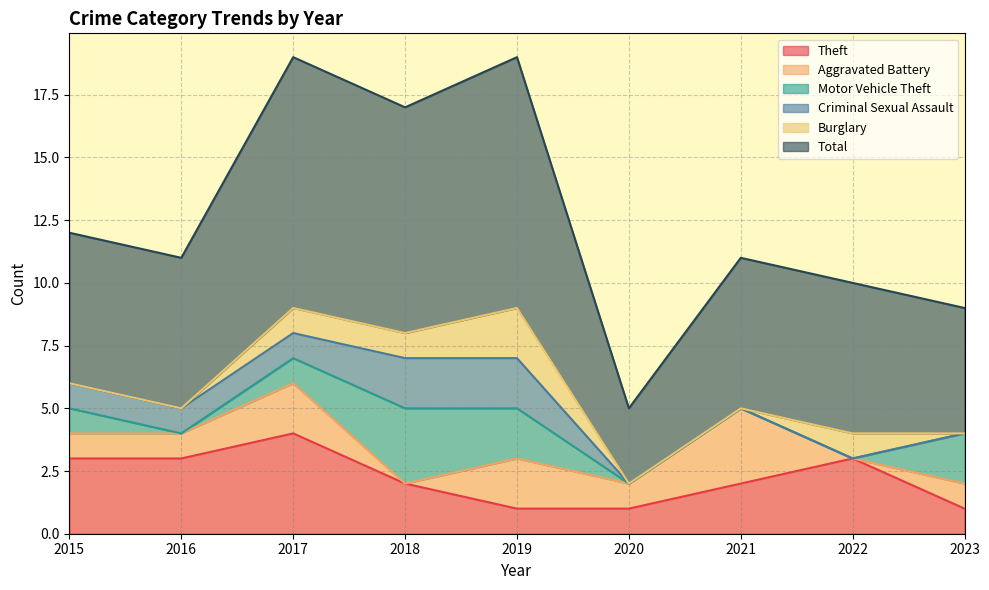

Reading left to right, extract all data points from this chart.

Theft: 3	3	4	2	1	1	2	3	1
Aggravated Battery: 1	1	2	0	2	1	3	0	1
Motor Vehicle Theft: 1	0	1	3	2	0	0	0	2
Criminal Sexual Assault: 1	1	1	2	2	0	0	0	0
Burglary: 0	0	1	1	2	0	0	1	0
Total: 6	6	10	9	10	3	6	6	5